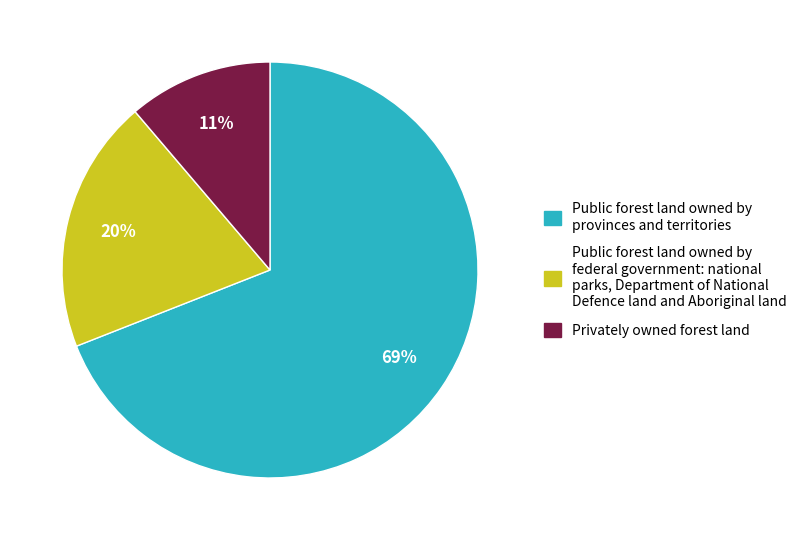

To the nearest percent, what is the difference between the largest and smallest slice percentages?

58%